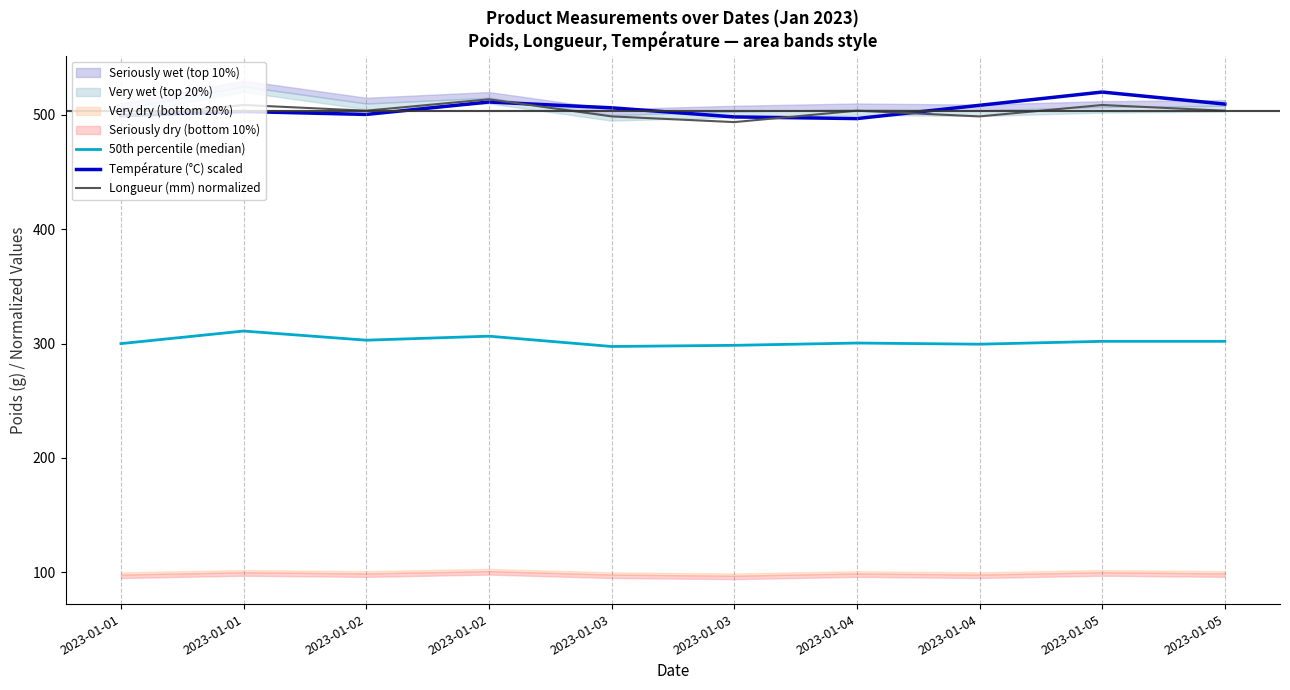

What value does the Longueur (mm) normalized series have at 2023-01-01?

498.7